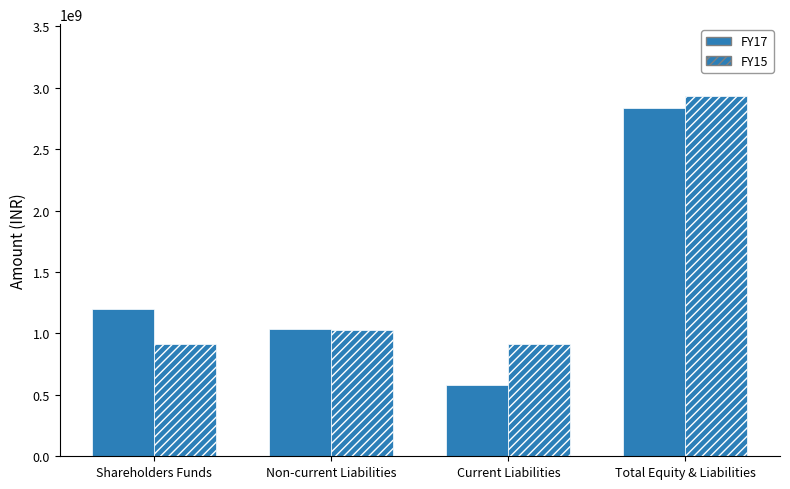

What is the total value across all series at Current Liabilities?

1487419000